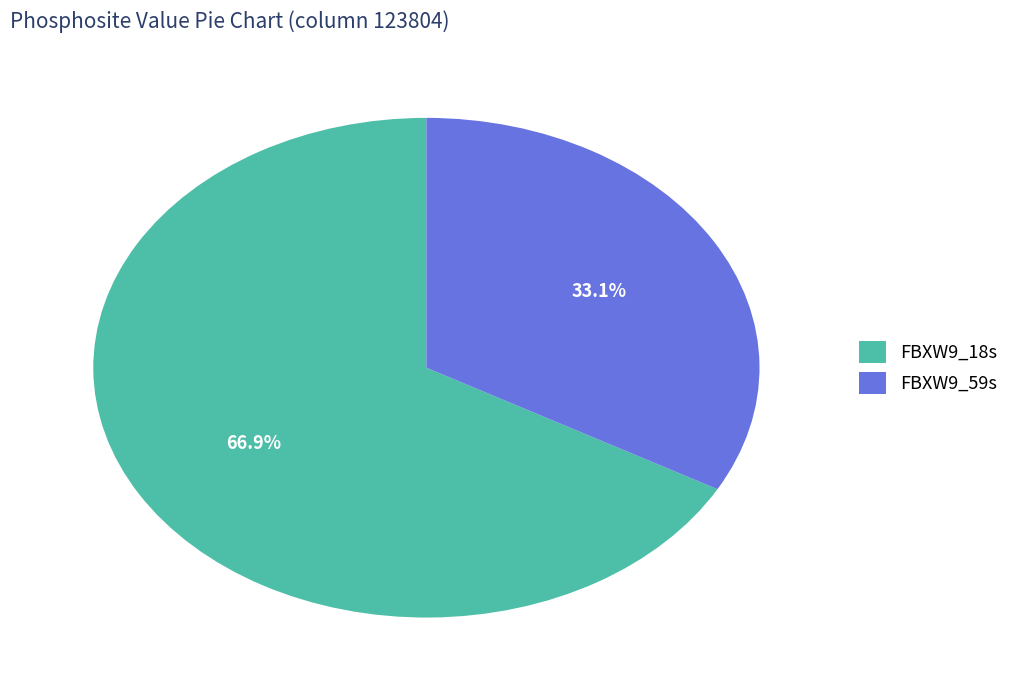

Rank the categories by value from lowest to highest.

FBXW9_59s, FBXW9_18s